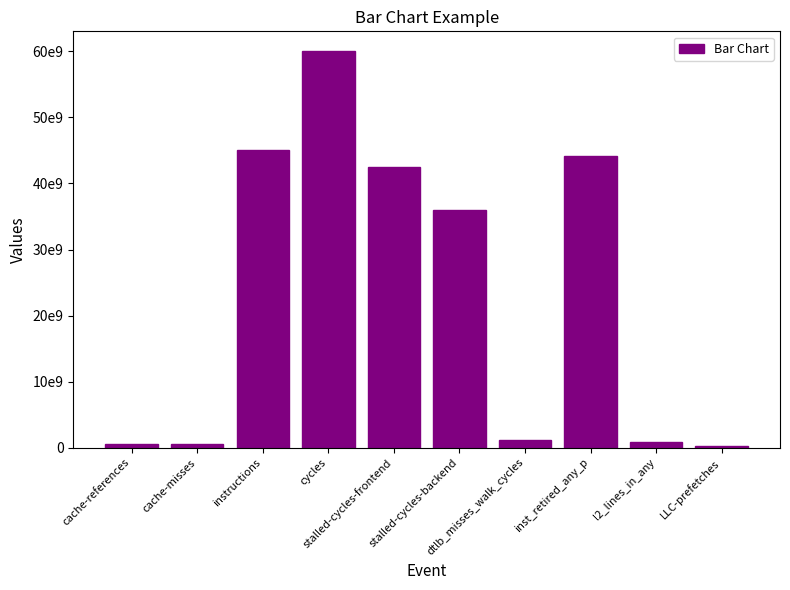

Reading left to right, extract all data points from this chart.

599218764	538624998	45117046824	60029540646	42423709934	35913815050	1163514972	44118747517	847698665	245647146